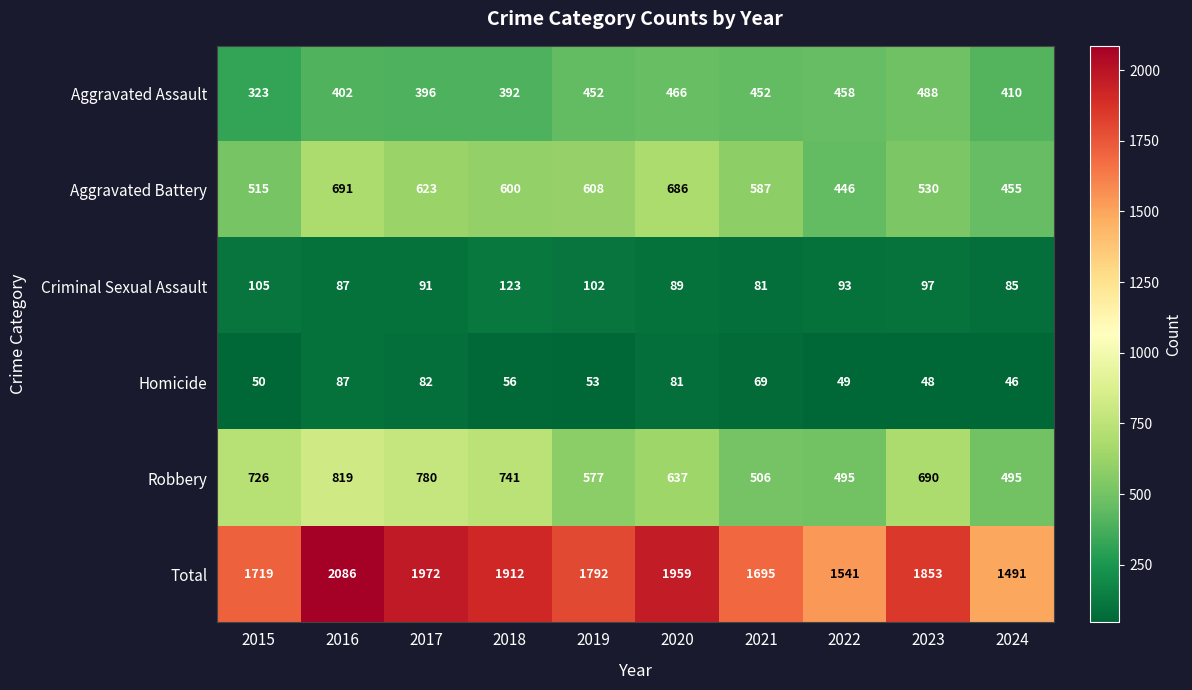

What is the sum of all Robbery values?

6466